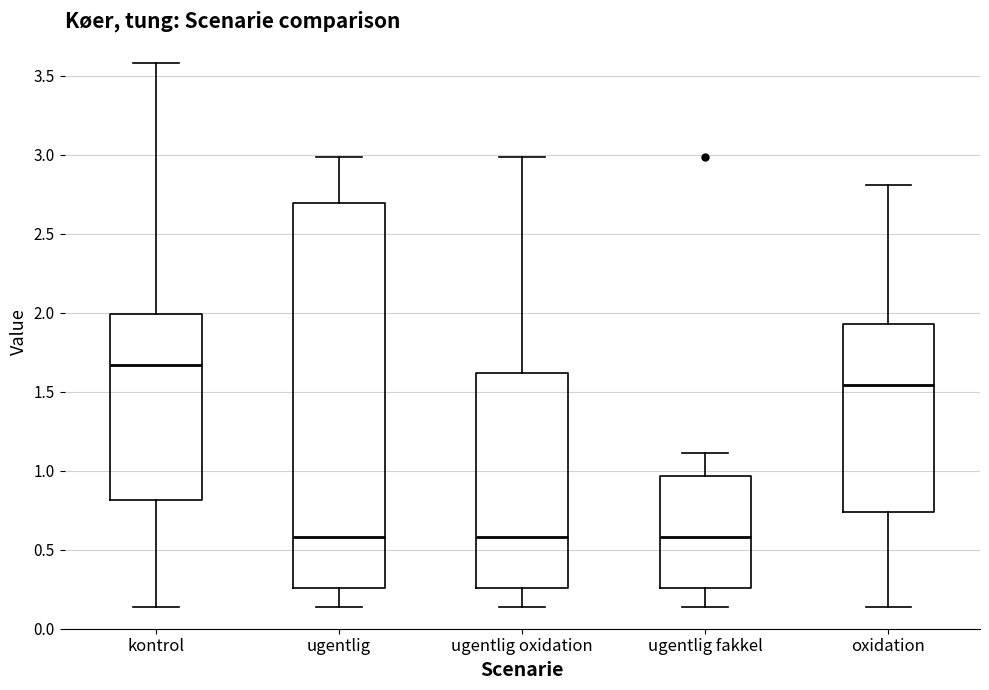

Reading left to right, transcribe this box plot: for each box, give where its median line is, the range the box spans, and where its two whiskers end, as read against the y-axis. The values are not printed on the chart, so give them approximately, as read against the axis.

kontrol: median 1.65, box 0.80 to 2.00, whiskers 0.15 to 3.60
ugentlig: median 0.60, box 0.25 to 2.70, whiskers 0.15 to 3.00
ugentlig oxidation: median 0.60, box 0.25 to 1.60, whiskers 0.15 to 3.00
ugentlig fakkel: median 0.60, box 0.25 to 0.95, whiskers 0.15 to 1.10
oxidation: median 1.55, box 0.75 to 1.95, whiskers 0.15 to 2.80